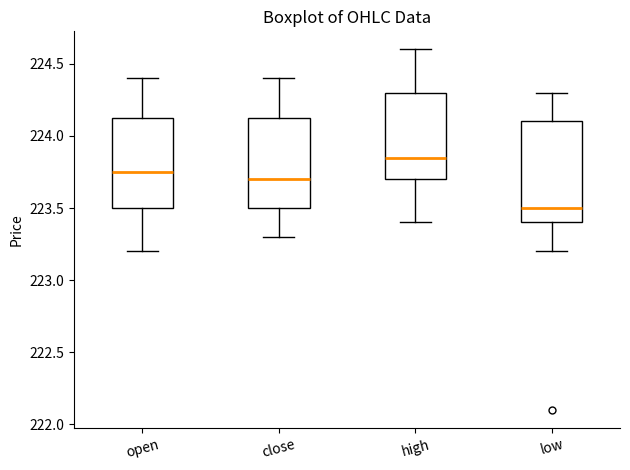

Reading left to right, read every box against the y-axis: the position of its median line, the range the box covers, and the ends of its whiskers. The values are not printed on the chart, so give them approximately, as read against the axis.

open: median 223.75, box 223.50 to 224.15, whiskers 223.20 to 224.40
close: median 223.70, box 223.50 to 224.15, whiskers 223.30 to 224.40
high: median 223.85, box 223.70 to 224.30, whiskers 223.40 to 224.60
low: median 223.50, box 223.40 to 224.10, whiskers 223.20 to 224.30